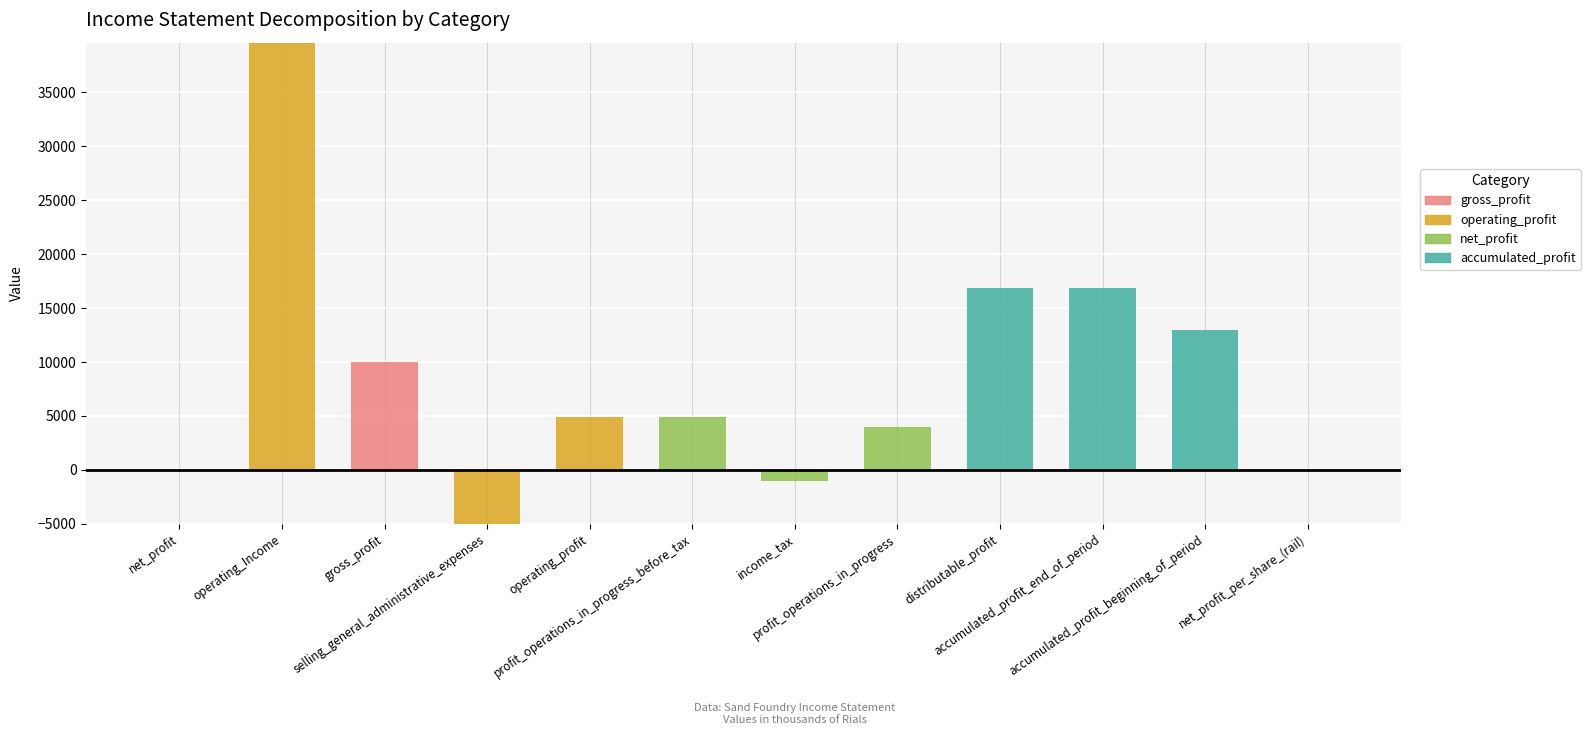

At which category is the sum across all series the highest?

operating_Income